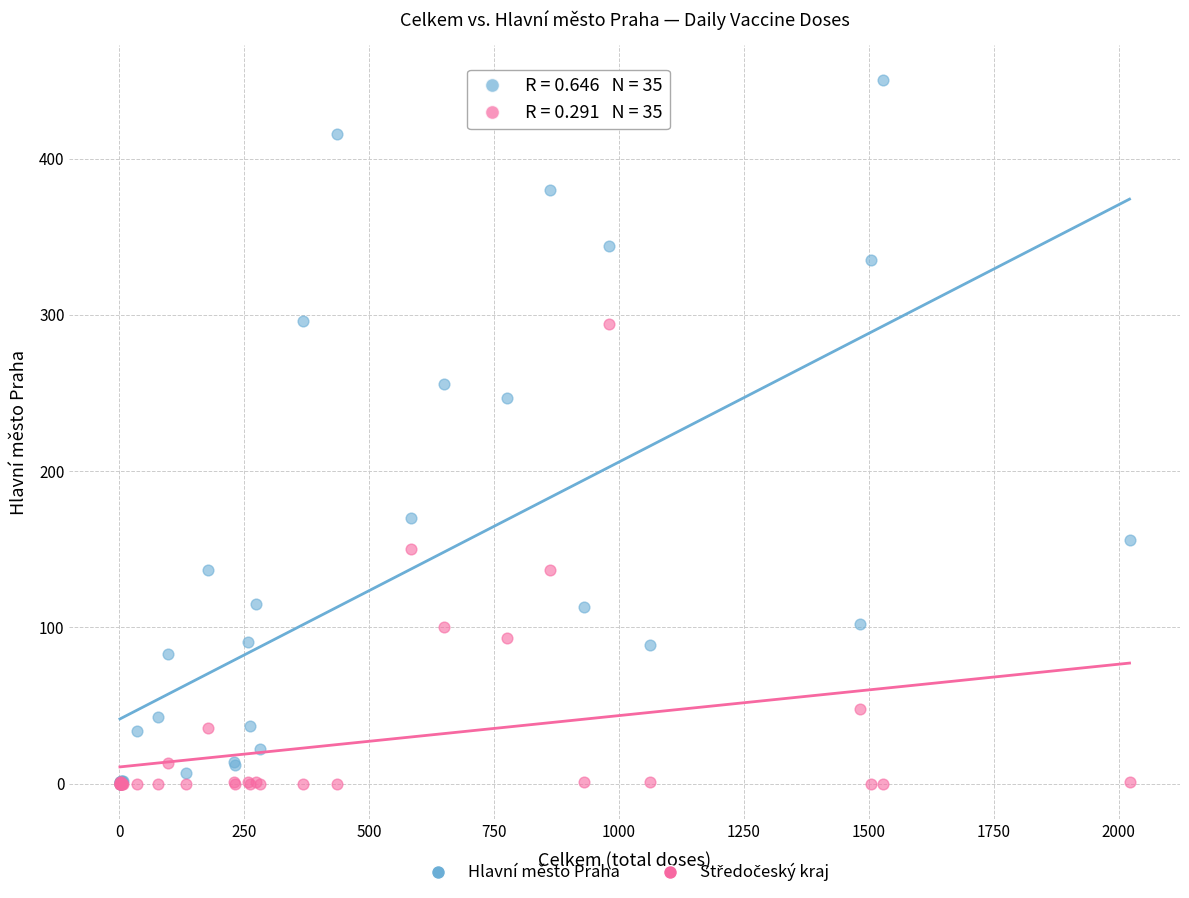

In the Hlavní město Praha series, what Y value is closest to 225?

247